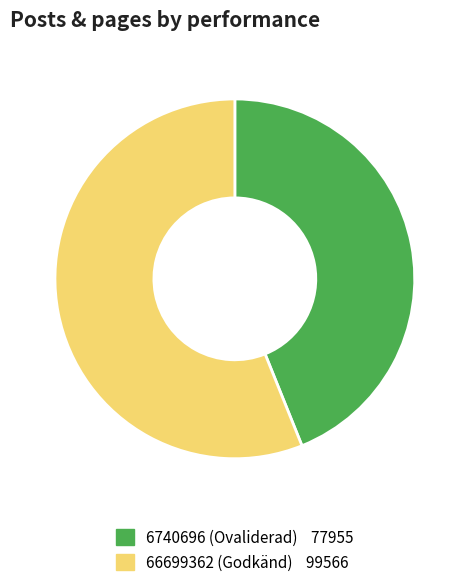

Between 66699362 and 6740696, which is larger?

66699362